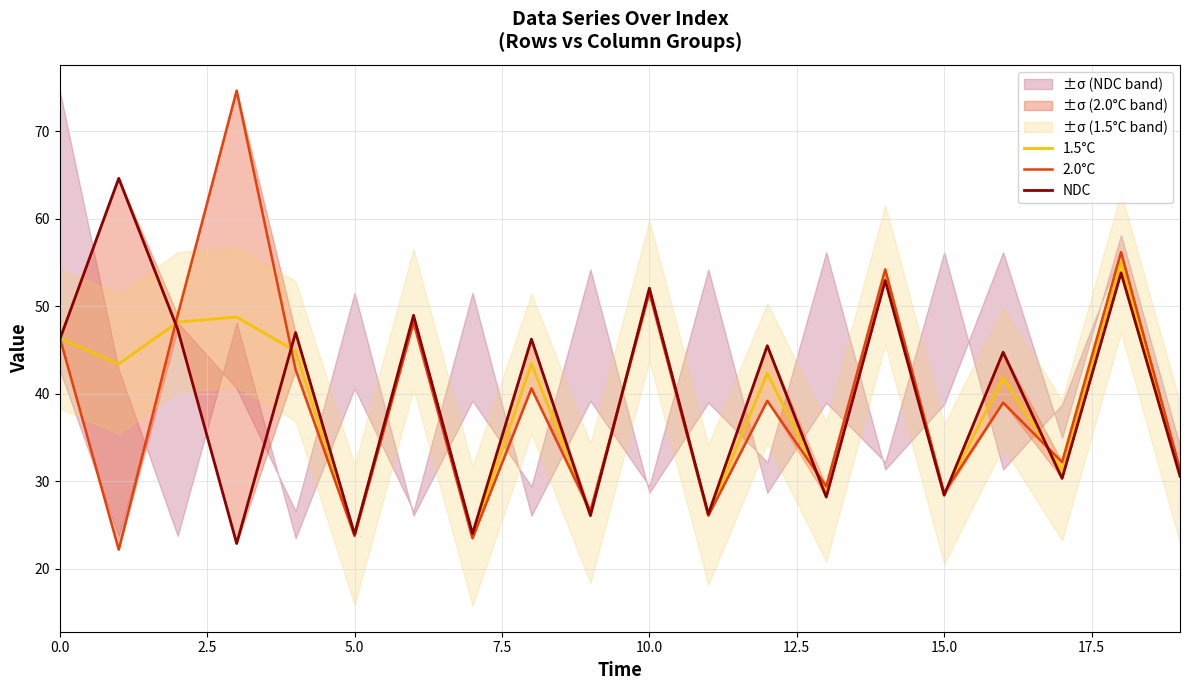

Does the chart have visible grid lines?

Yes